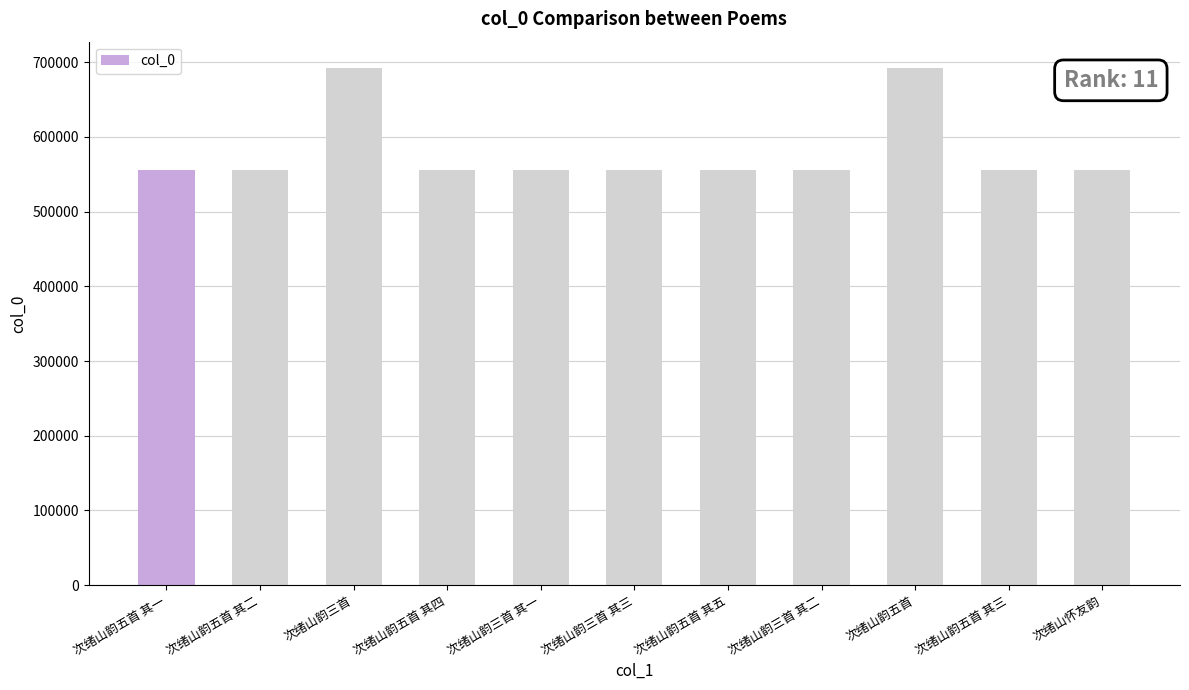

What is the change in value from 次绪山韵五首 其一 to 次绪山韵三首 其二?

+38